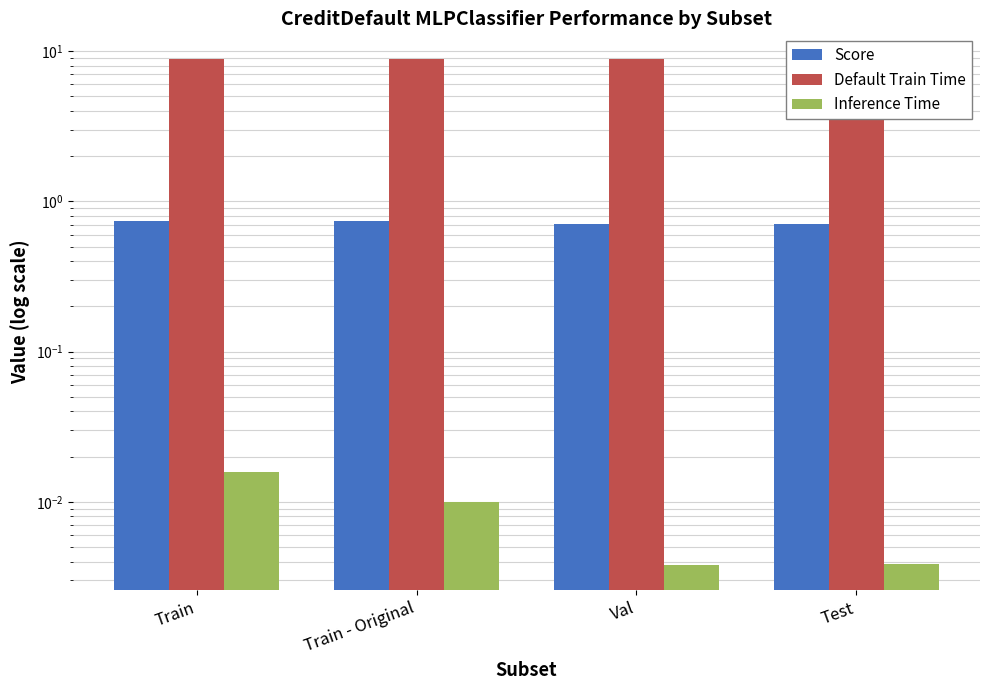

Are the bars horizontal?

No